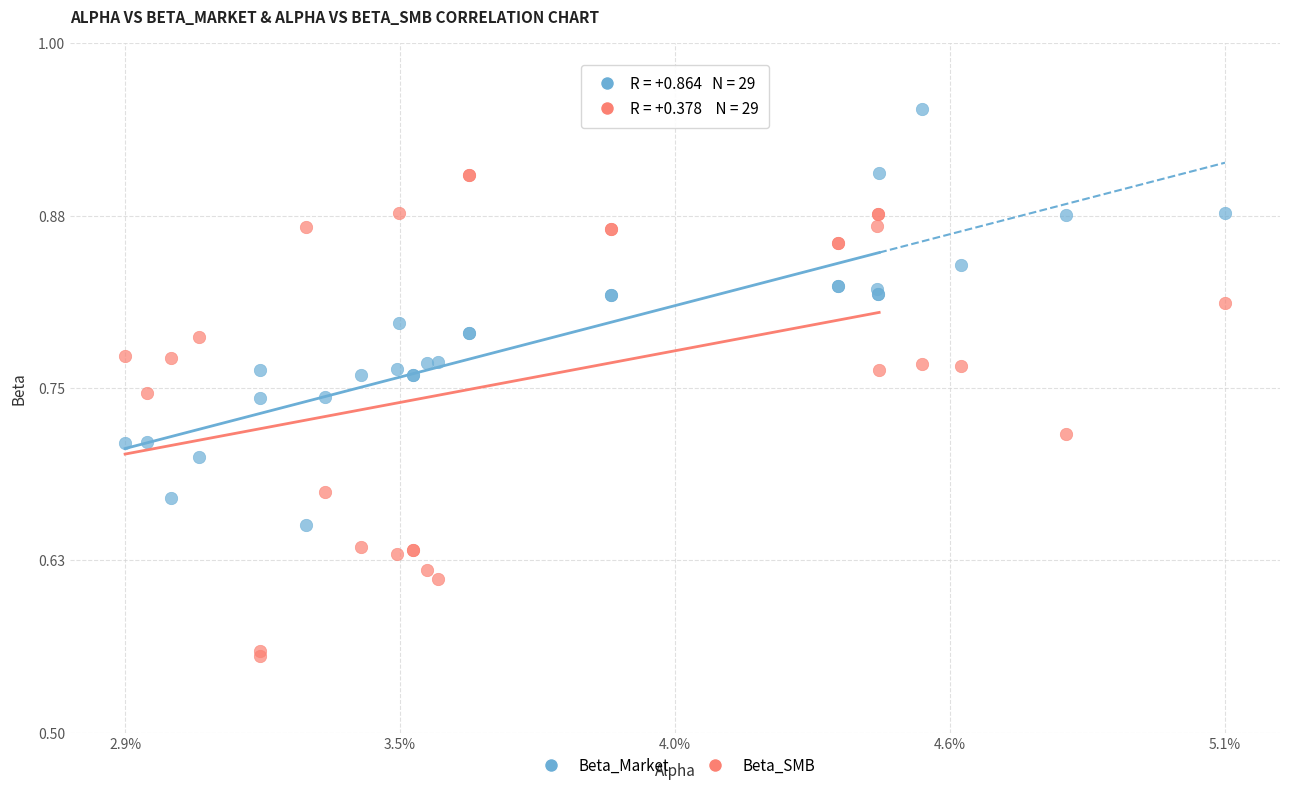

Which series reaches the minimum Y coordinate?

Beta_SMB